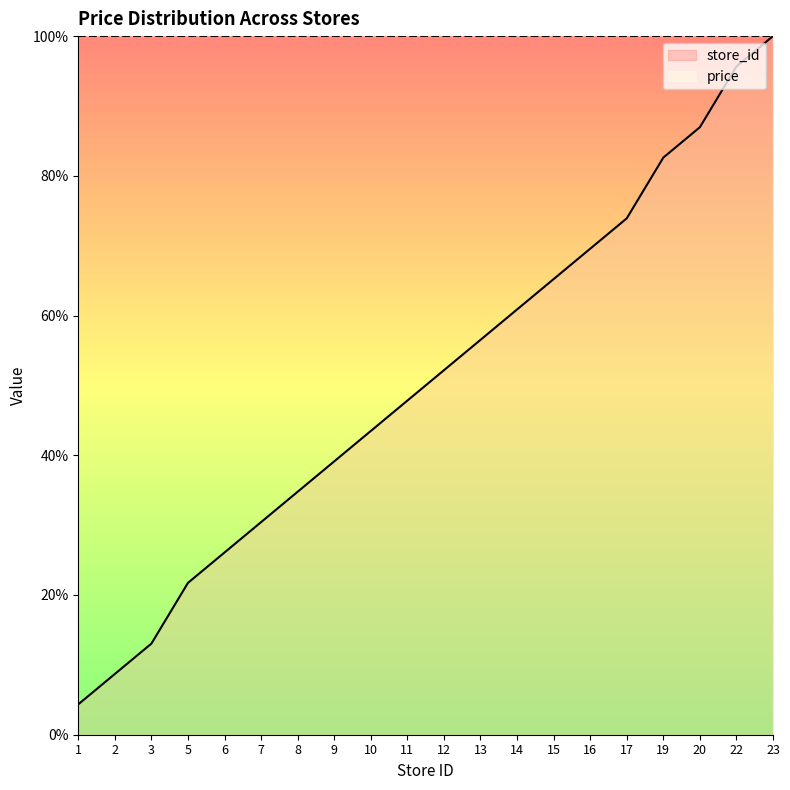

Reading right to left, transcribe all the data shown in this chart.

100.0	95.7	87.0	82.6	73.9	69.6	65.2	60.9	56.5	52.2	47.8	43.5	39.1	34.8	30.4	26.1	21.7	13.0	8.7	4.3